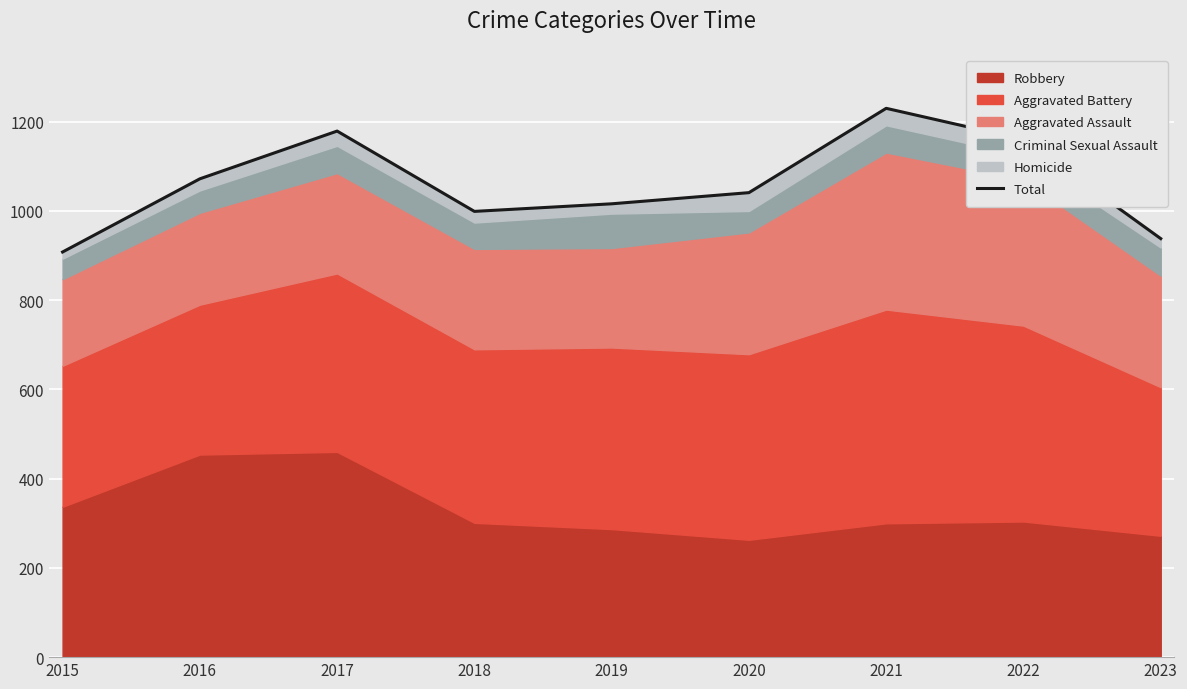

Where does the data first go above 1041?

2016